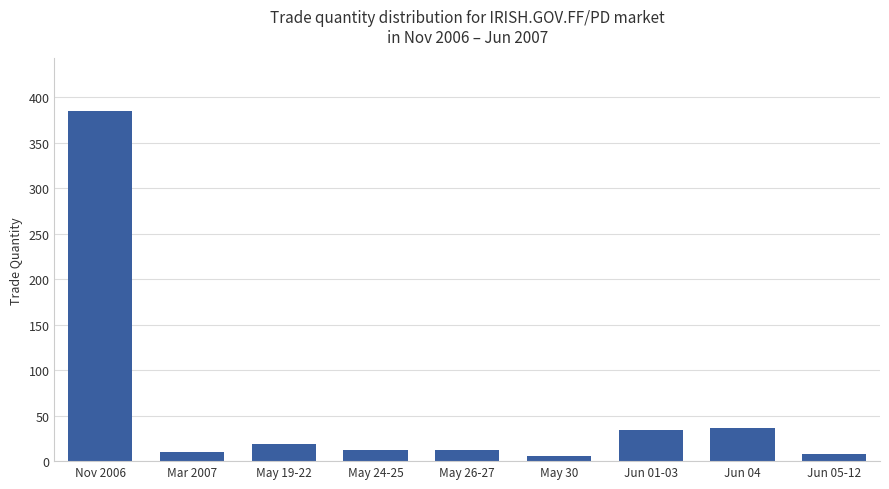

What is the ratio of the value at Jun 04 to the value at May 24-25?

3.0